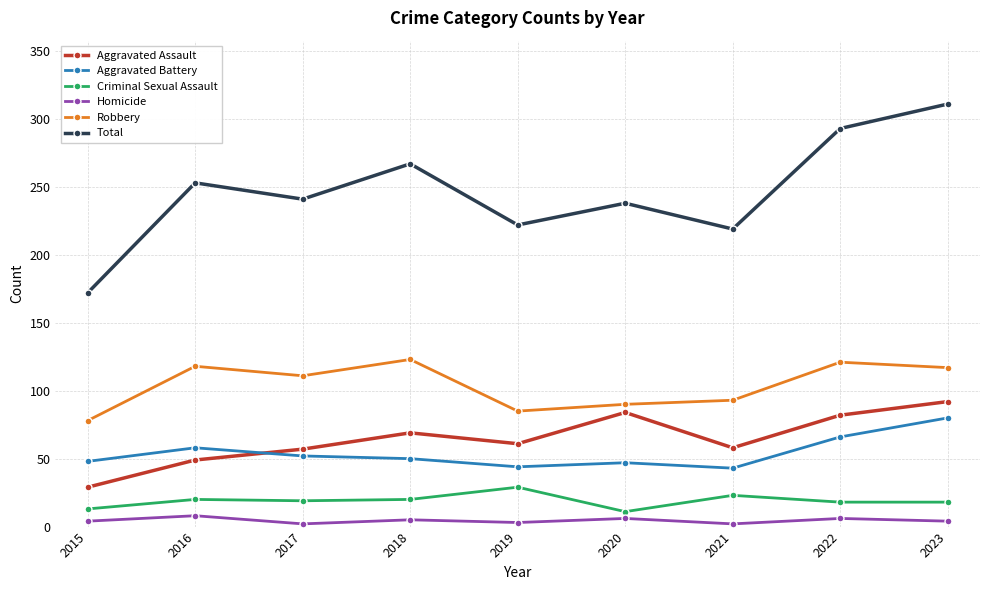

True or false: Aggravated Battery and Homicide cross at least once.

False